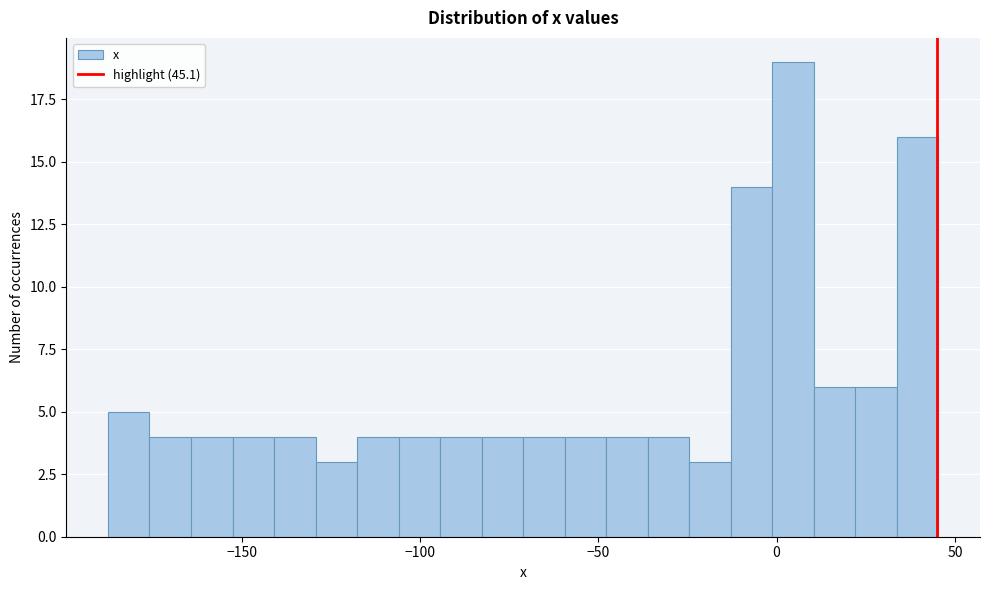

Read against the x-axis, roughly where is the centre of the tallest bar?

5